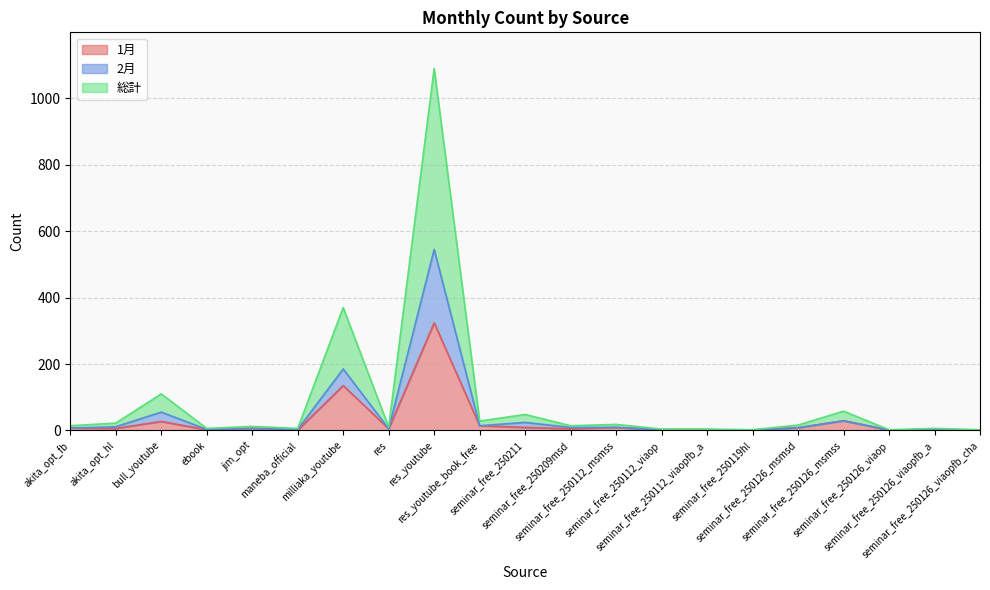

Where is the first local minimum for 2月?

ebook